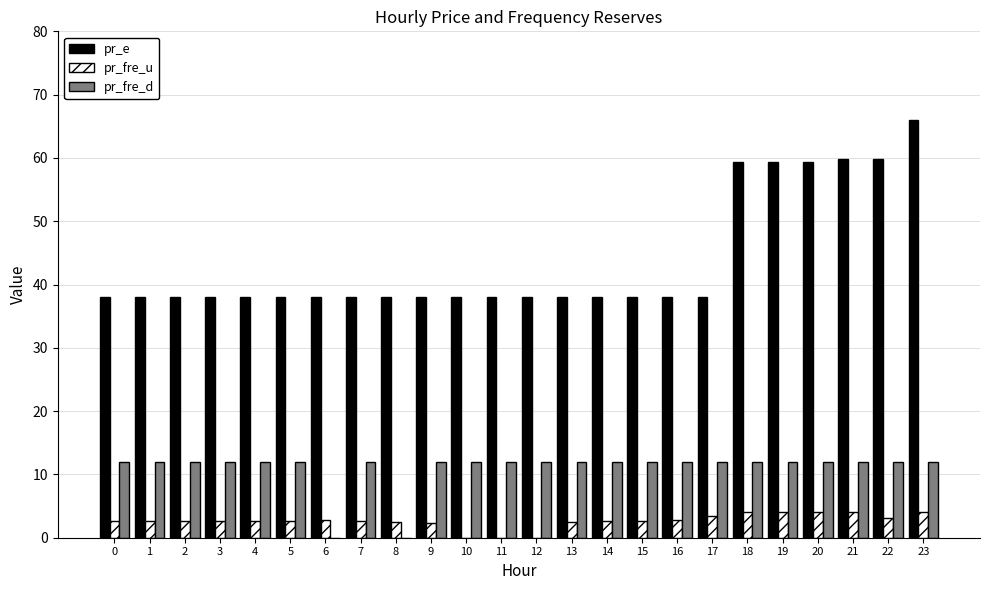

Read the pr_fre_u value at 3.

2.7